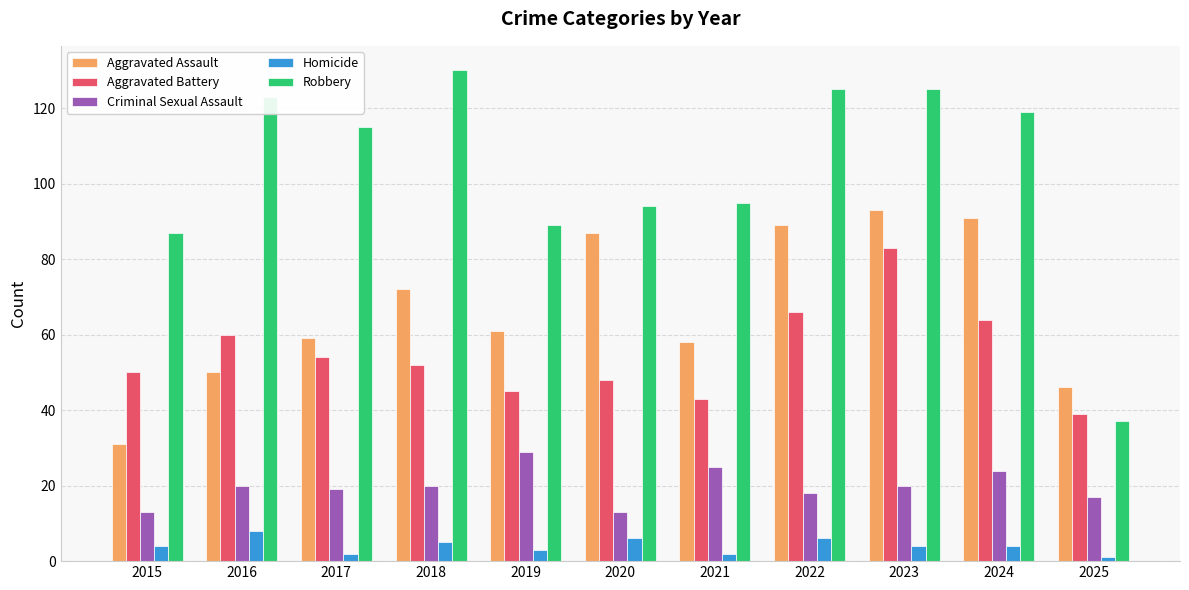

True or false: Homicide has a value of 2 at 2021.

True